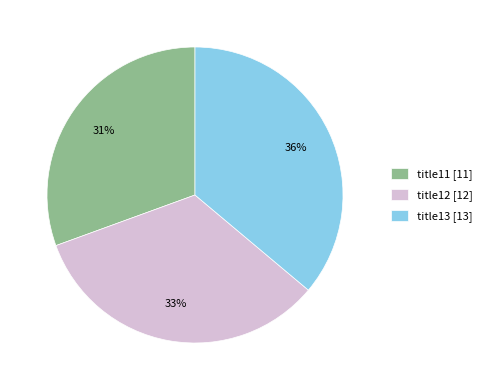

Combined, do title11 and title13 account for over 50%?

Yes